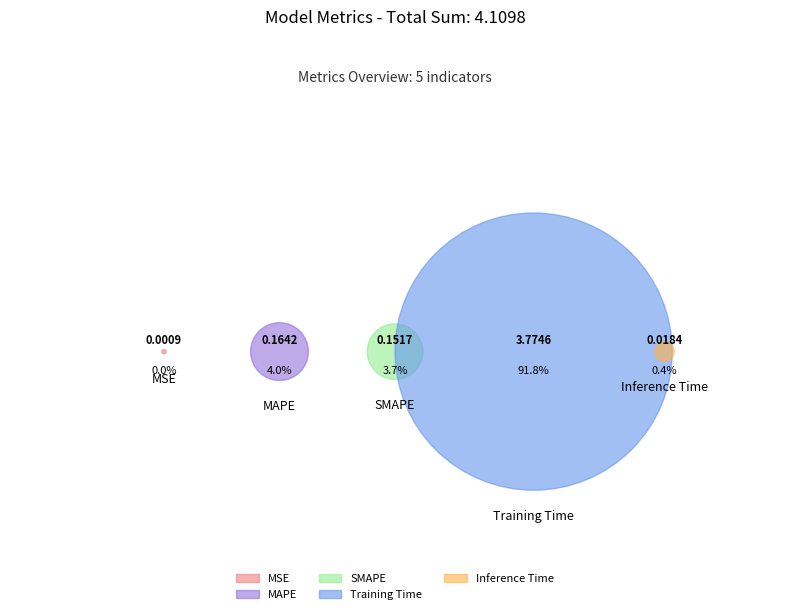

The Inference Time slice represents 1% of the pie. True or false?

False